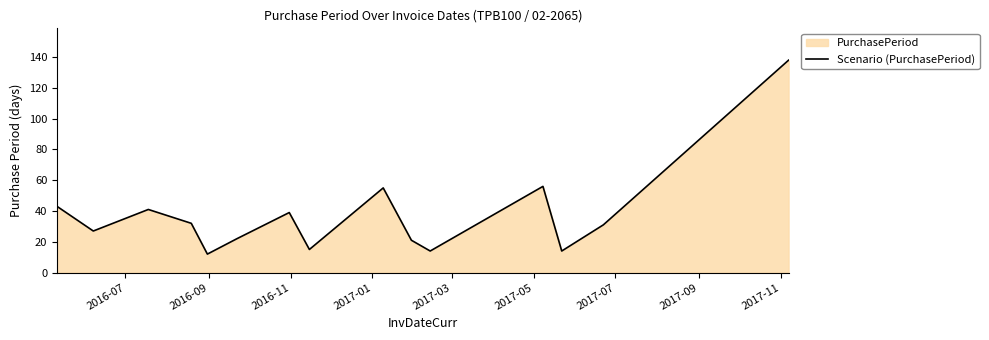

How many data points does each series have?

16